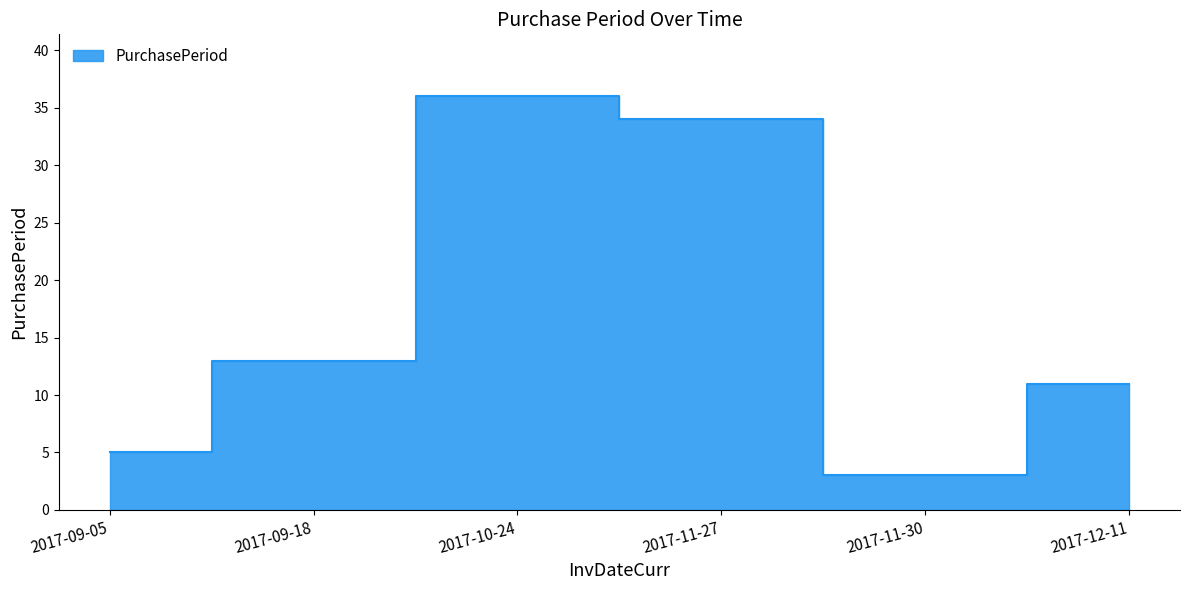

Reading left to right, transcribe all the data shown in this chart.

5	13	36	34	3	11